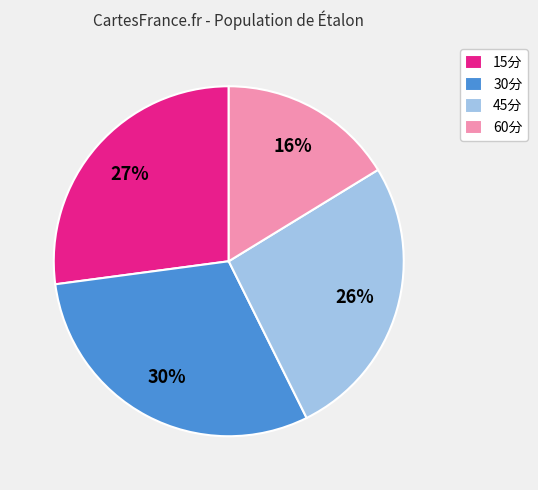

Does 45分 represent more than half of the total?

No